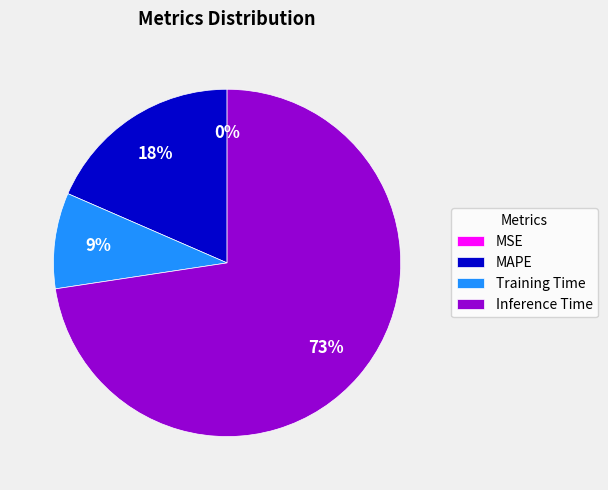

Is it true that Inference Time is 73% of the pie?

True